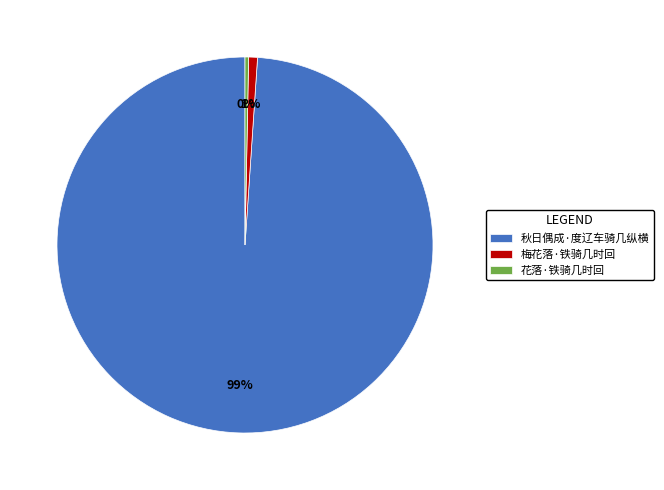

Is it true that 花落·铁骑几时回 is 0% of the pie?

True